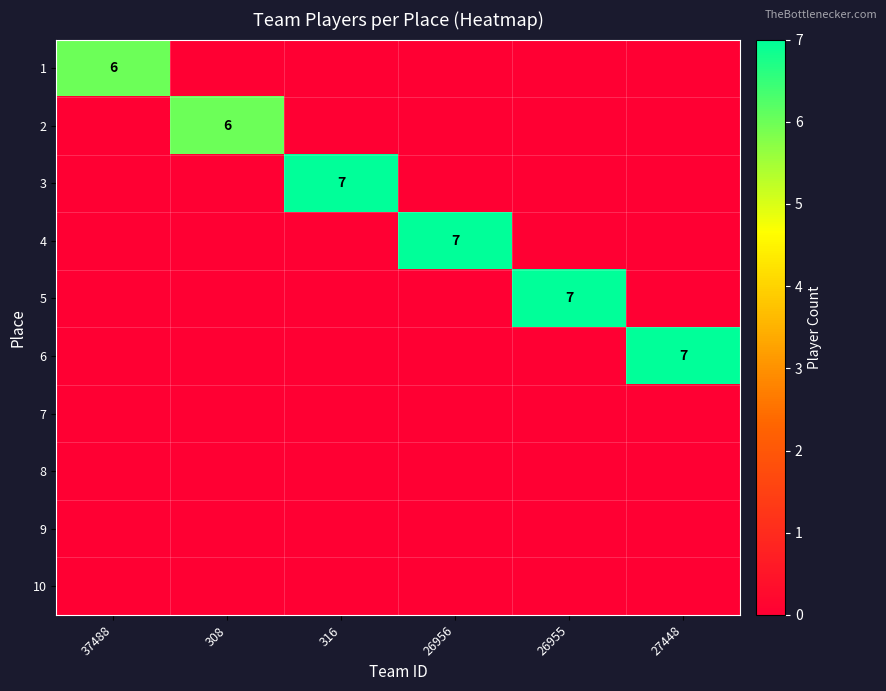

The value of 6 at 27448 is 2. True or false?

False